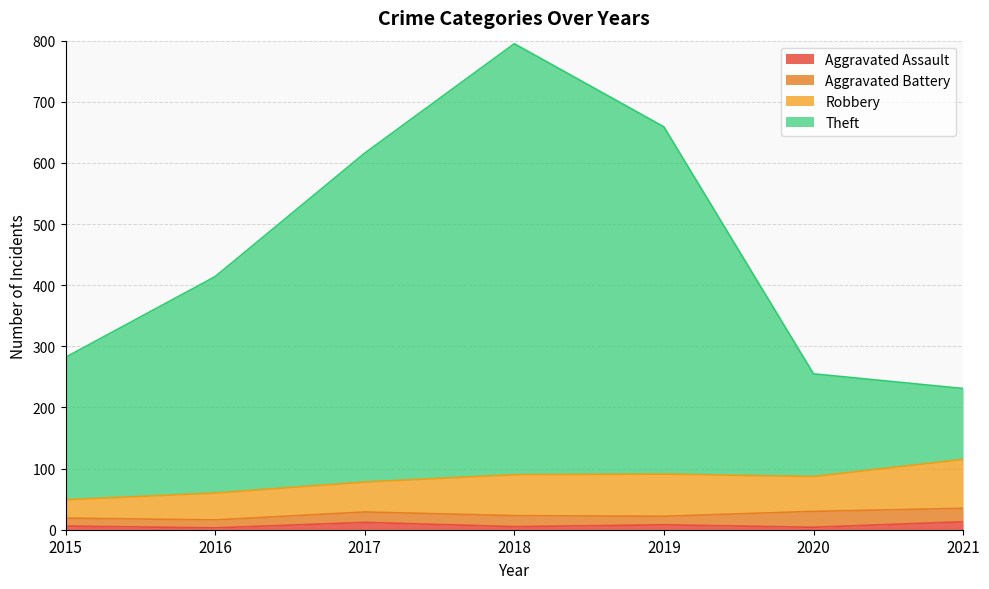

True or false: Theft and Aggravated Assault cross at least once.

False